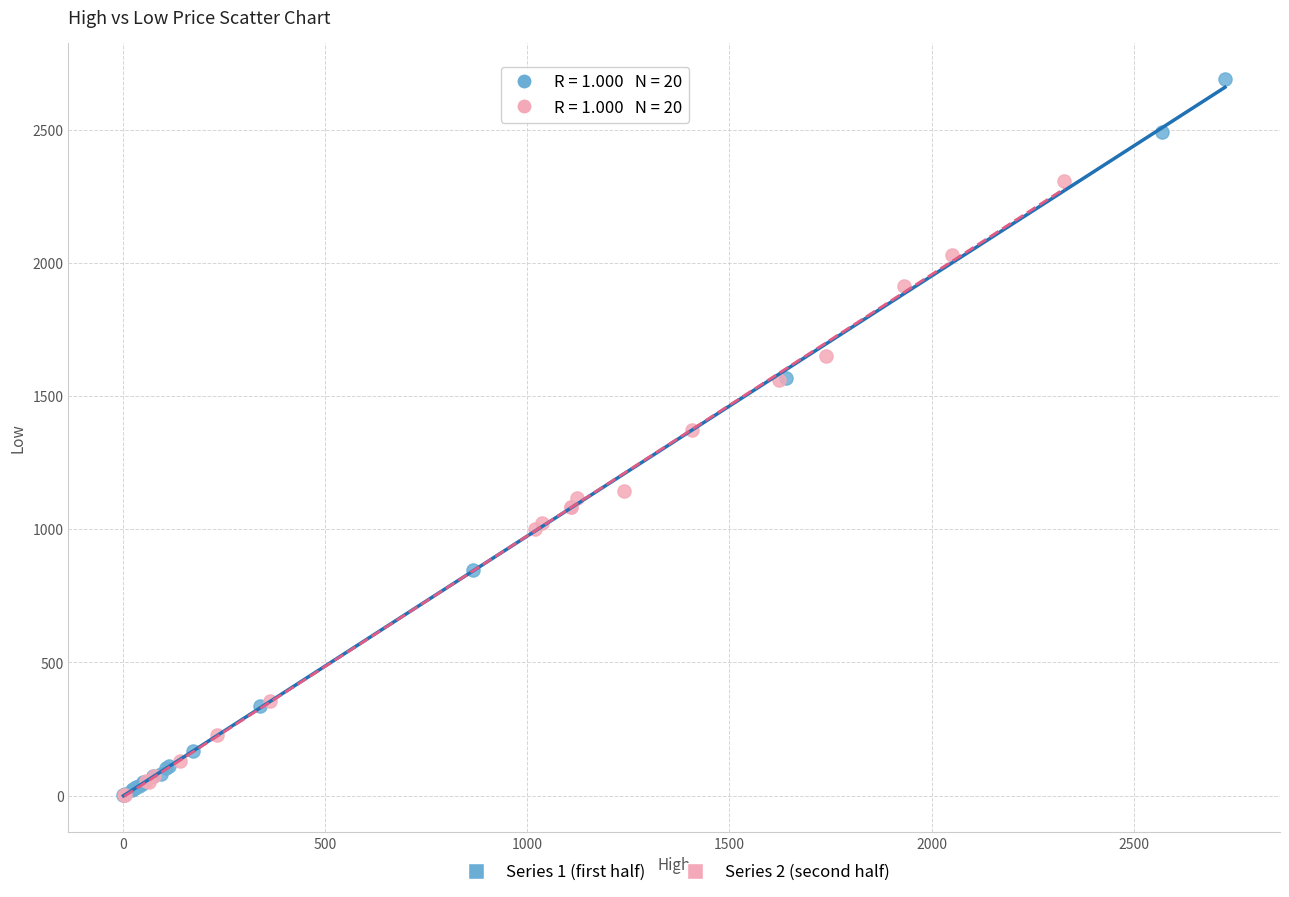

Which series has the largest Y range (max minus min)?

Series 1 (first half)